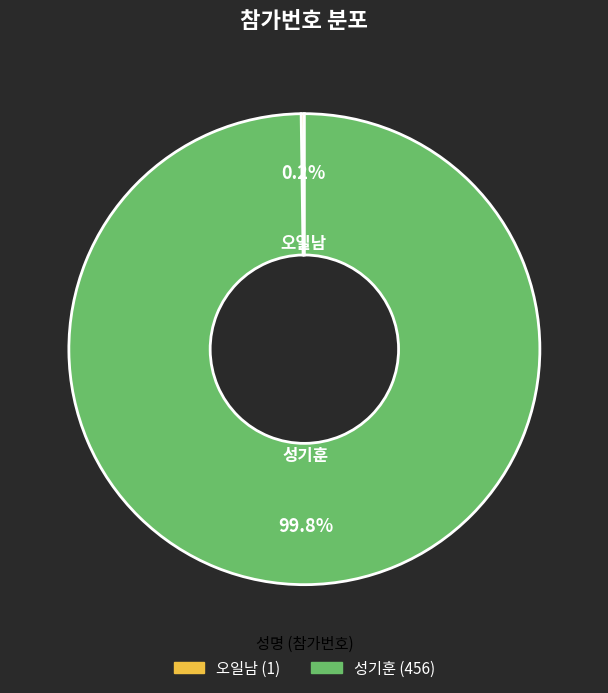

Does any single category account for the majority?

Yes